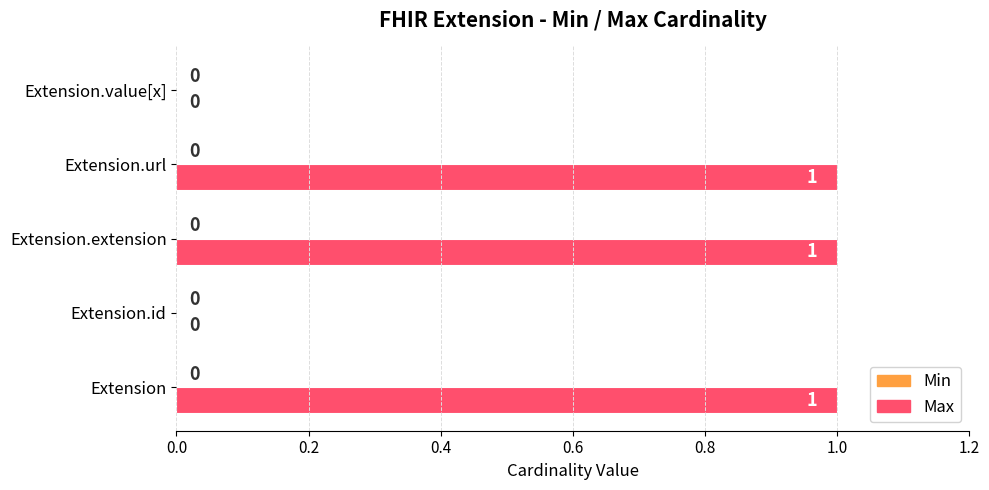

What is the sum of all values?

3